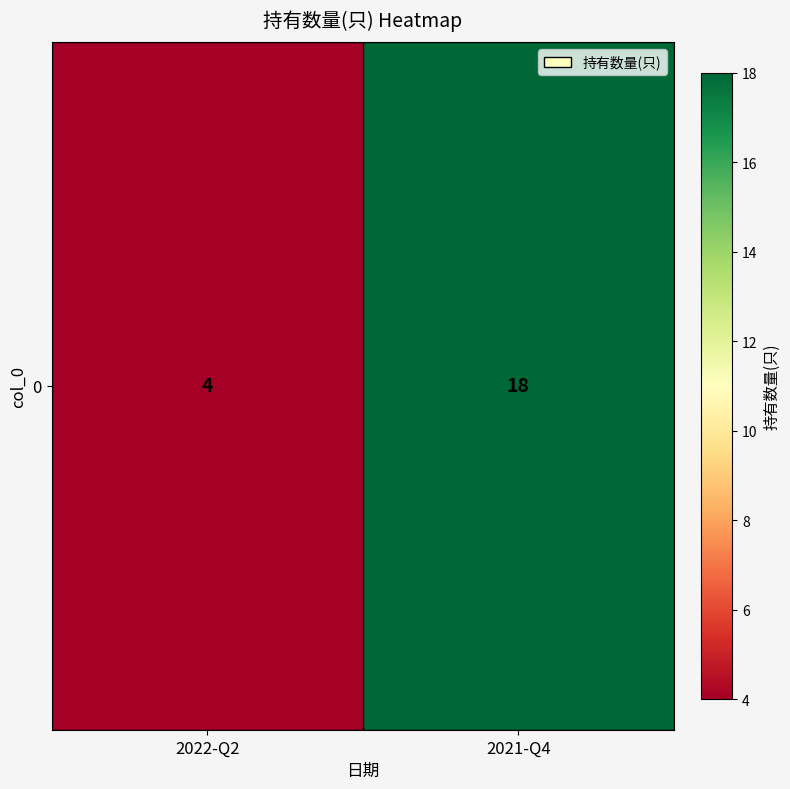

Reading left to right, extract all data points from this chart.

2022-Q2=4	2021-Q4=18